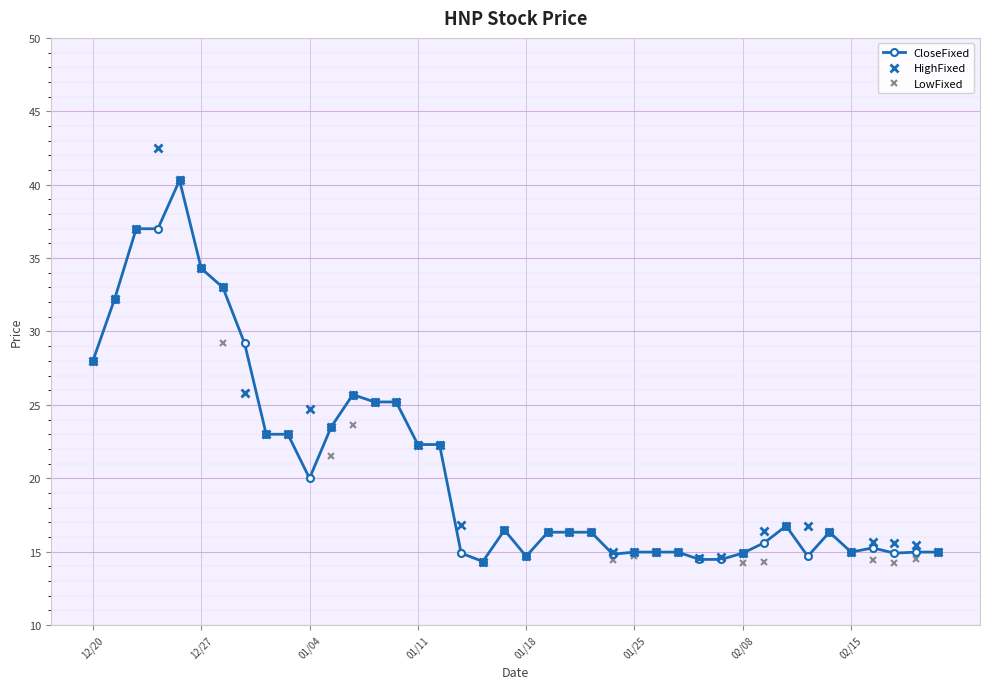

How many lines are shown in the chart?

3